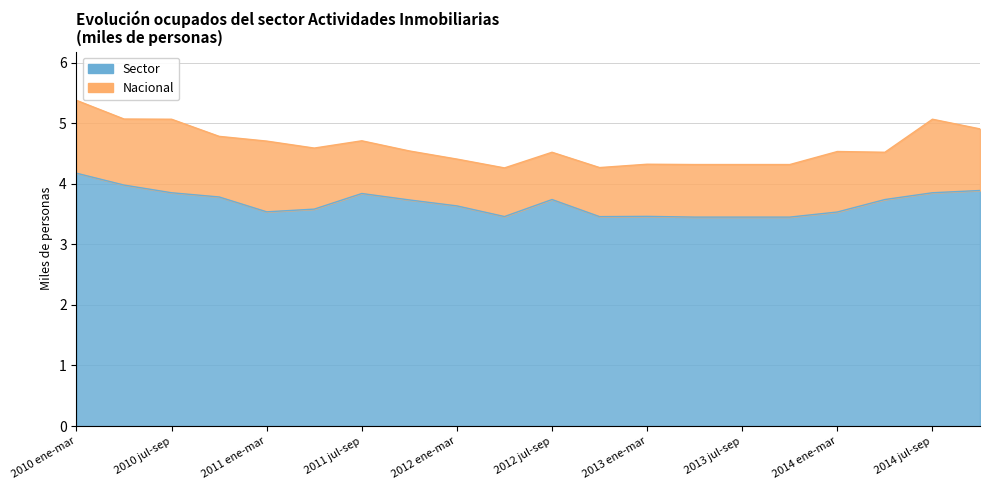

Does the chart have visible grid lines?

Yes